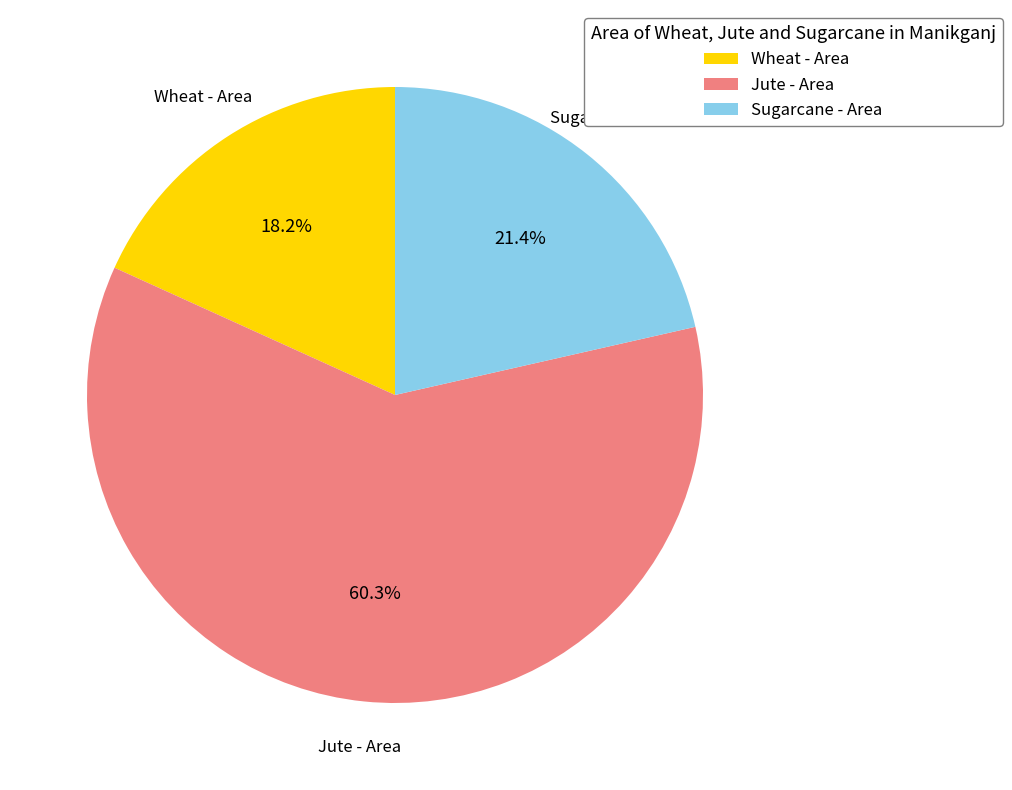

Combined, do Wheat - Area and Sugarcane - Area account for over 50%?

No